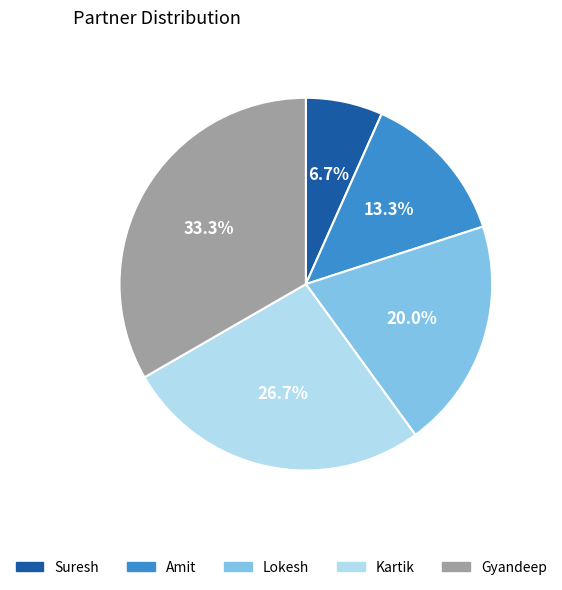

Does Amit account for over 50% of the chart?

No